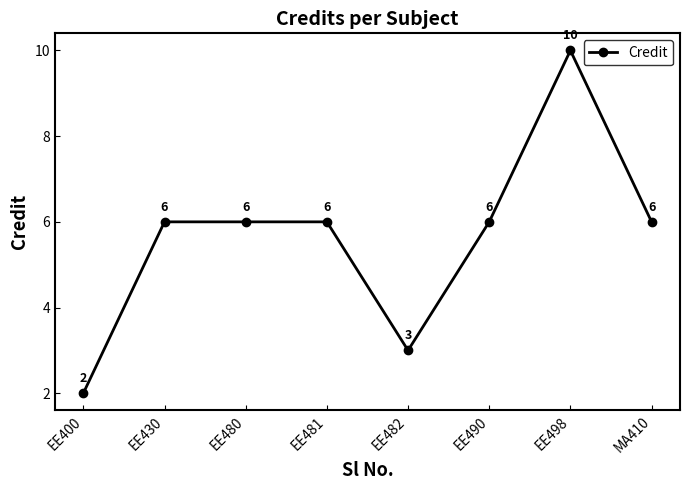

Does the chart display data point markers on the line(s)?

Yes